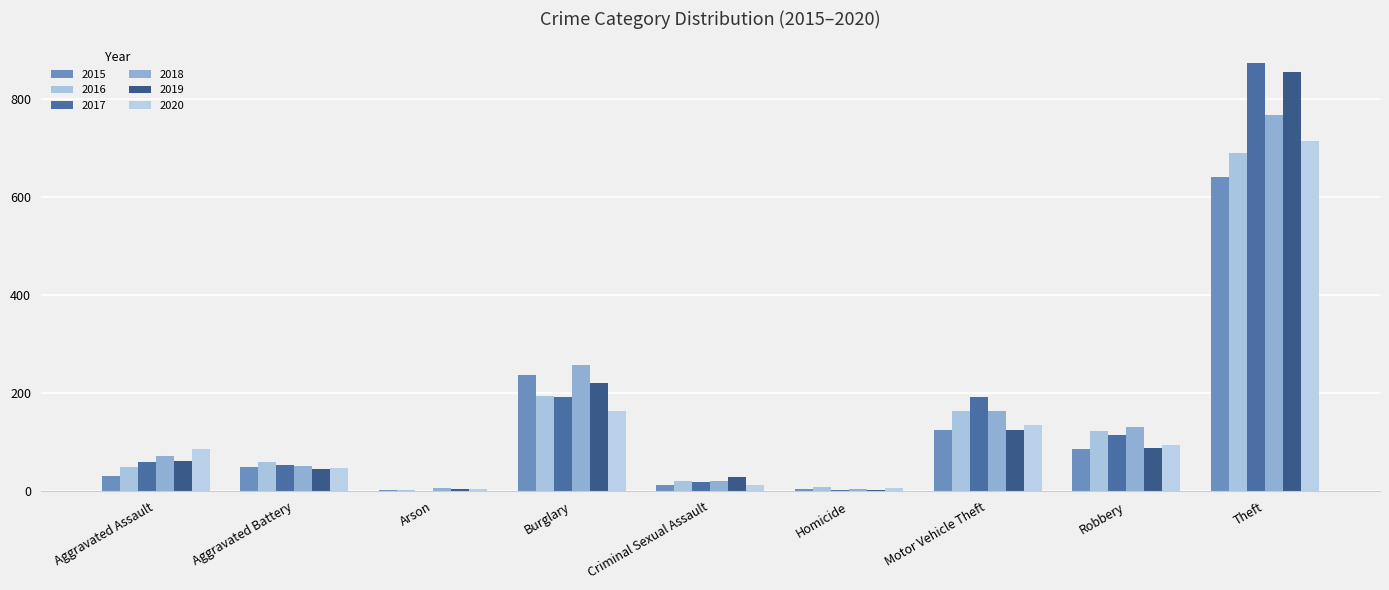

Does the chart contain stacked bars?

No